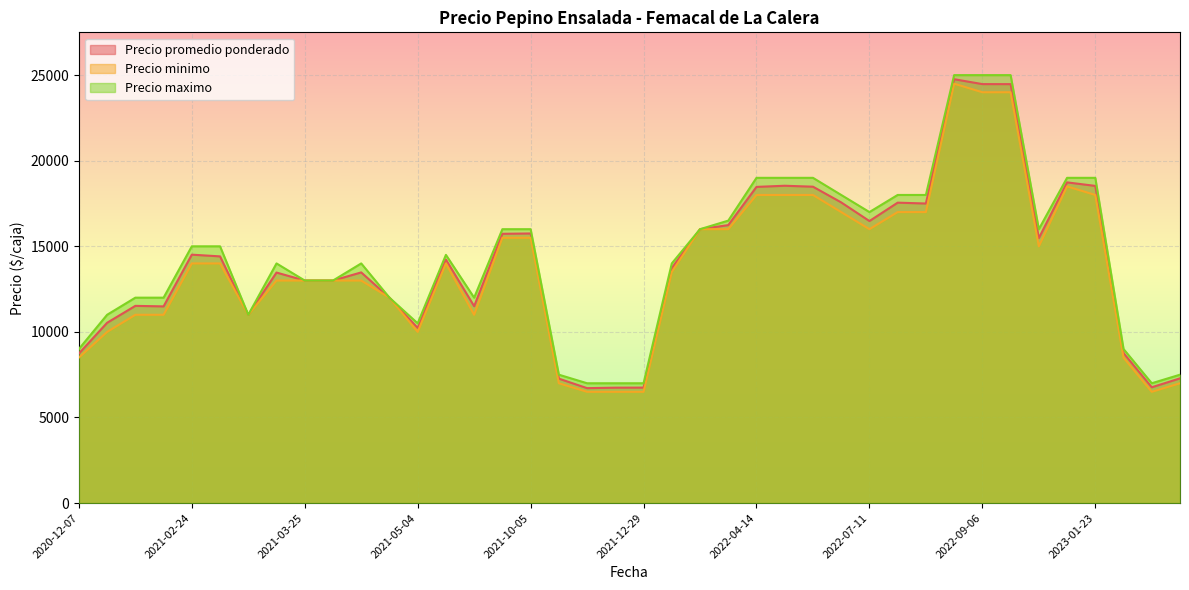

The value of Precio minimo at 2022-09-06 is 10057. True or false?

False